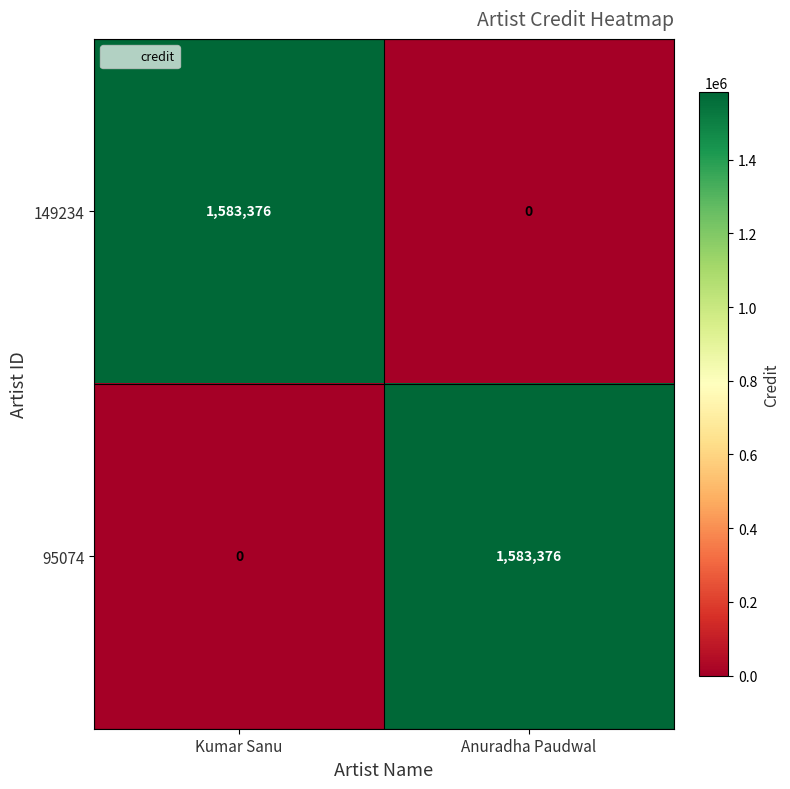

Reading left to right, list all the values displayed in this chart.

149234: Kumar Sanu=1583376	Anuradha Paudwal=0
95074: Kumar Sanu=0	Anuradha Paudwal=1583376